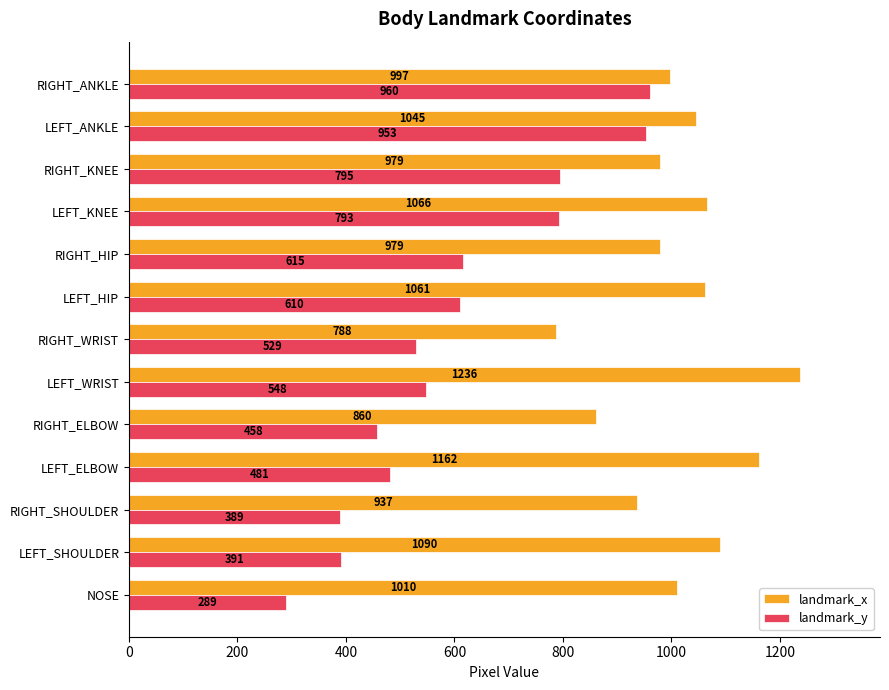

At which category is the sum across all series the highest?

LEFT_ANKLE